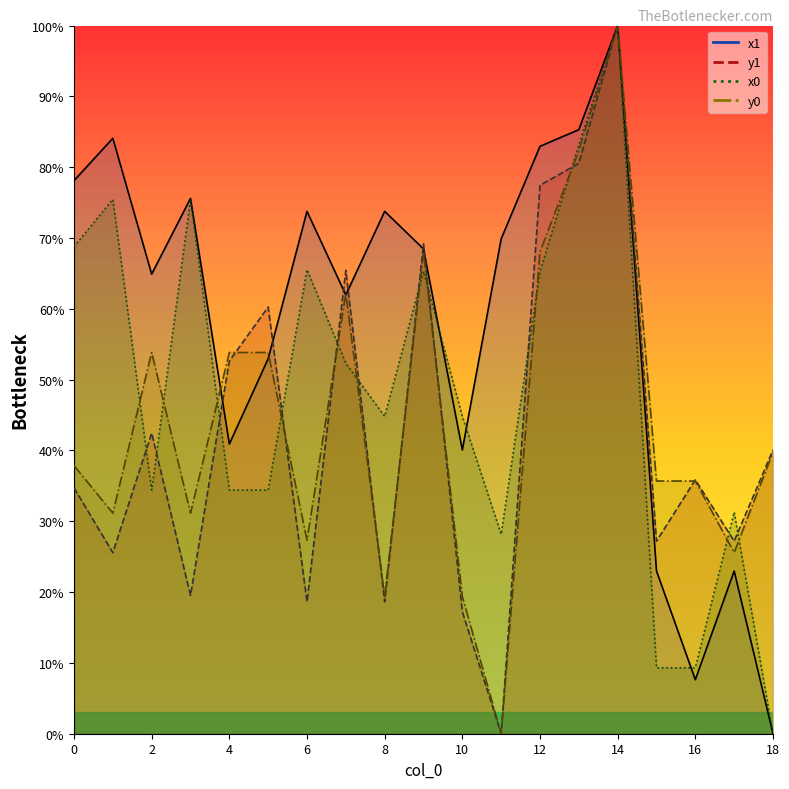

Between which two adjacent categories do x1 and y0 first intersect?

3 and 4